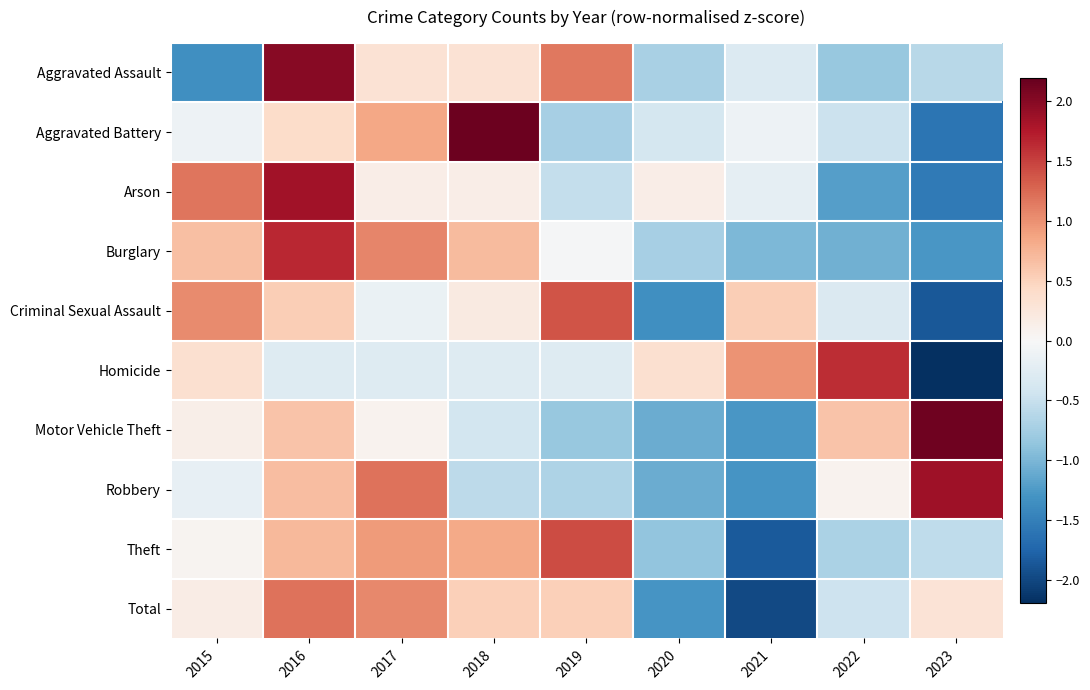

What is the greatest value displayed?

2.2